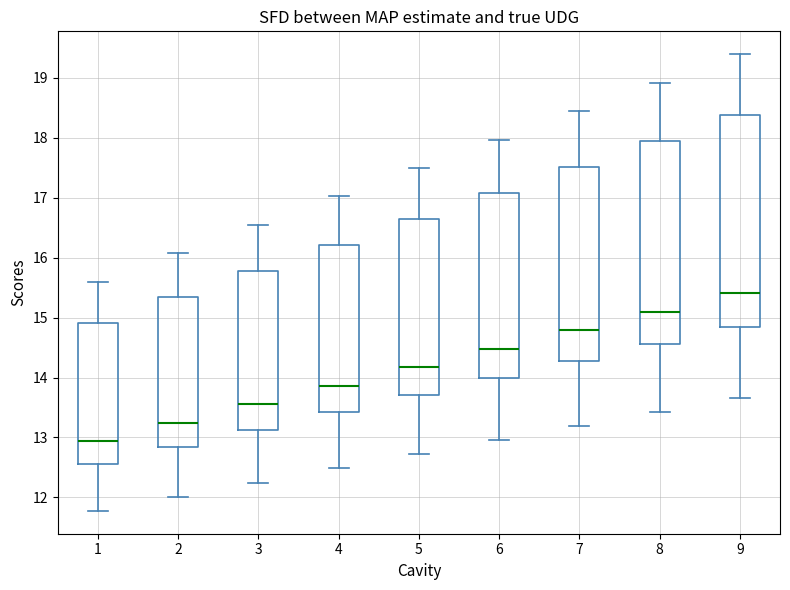

Which box has the lowest median line?

1